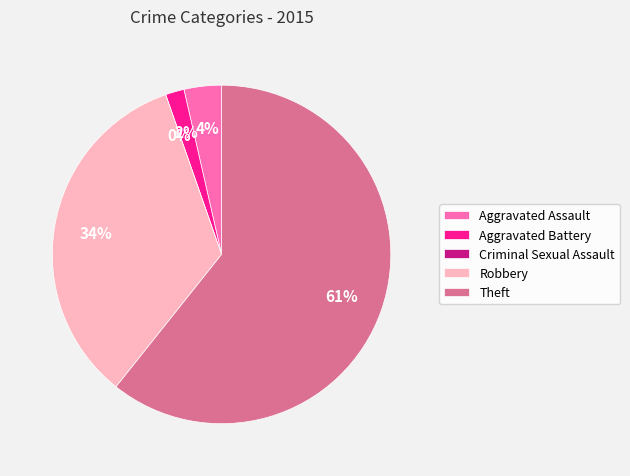

What percentage is NOT represented by Criminal Sexual Assault?

100.0%